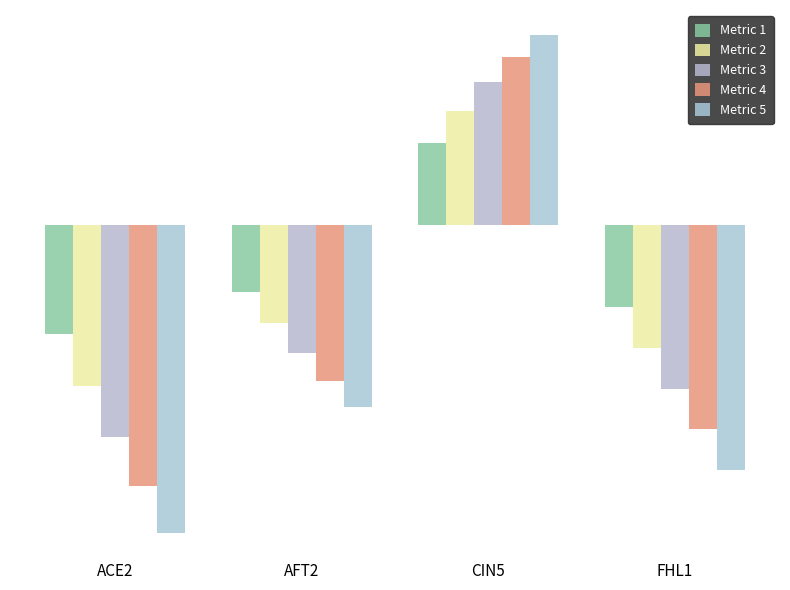

What is the sum of the Metric 2 values at CIN5 and ACE2?

-0.1